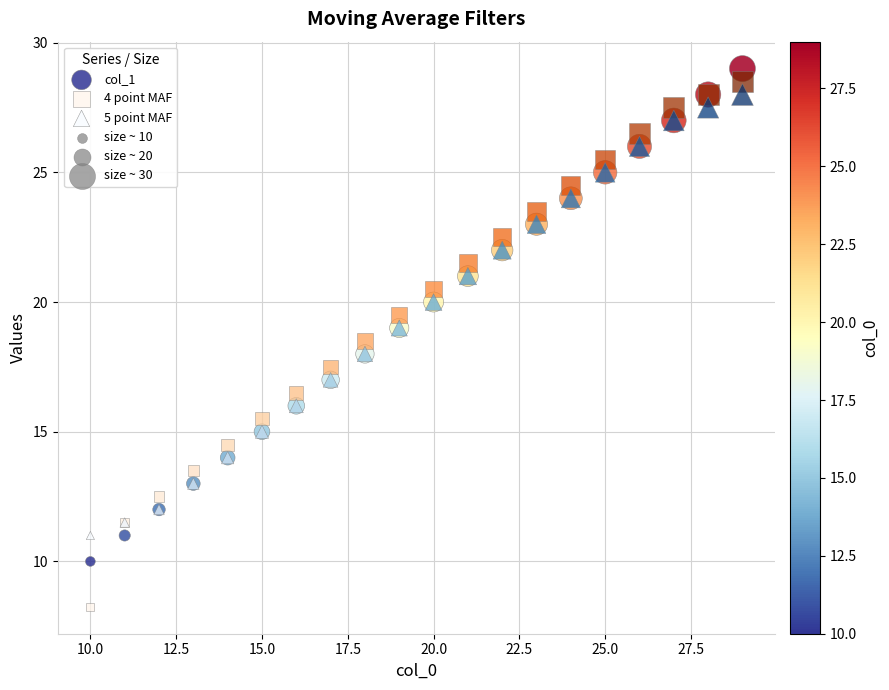

Which series has the widest spread of Y values?

4 point MAF